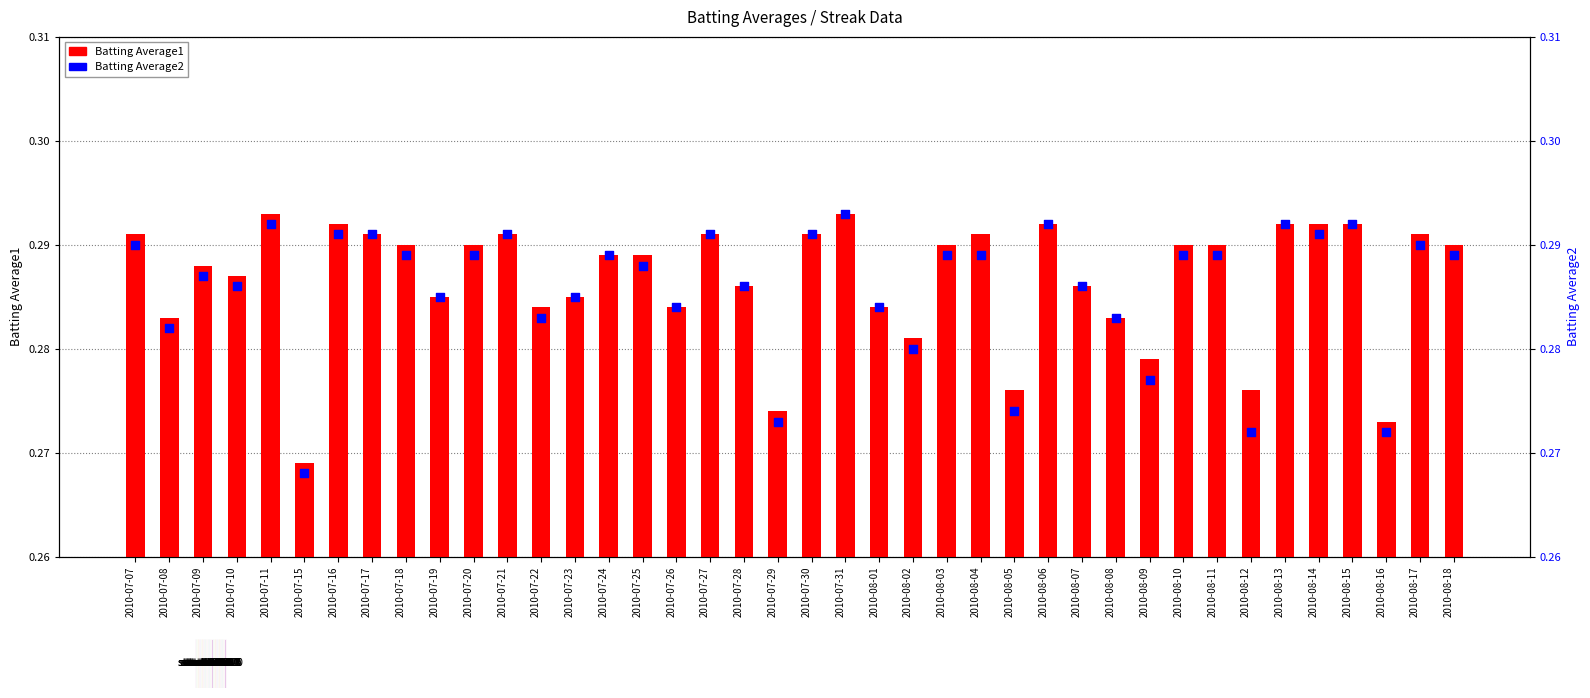

Which series contains the highest Y value?

Batting Average1